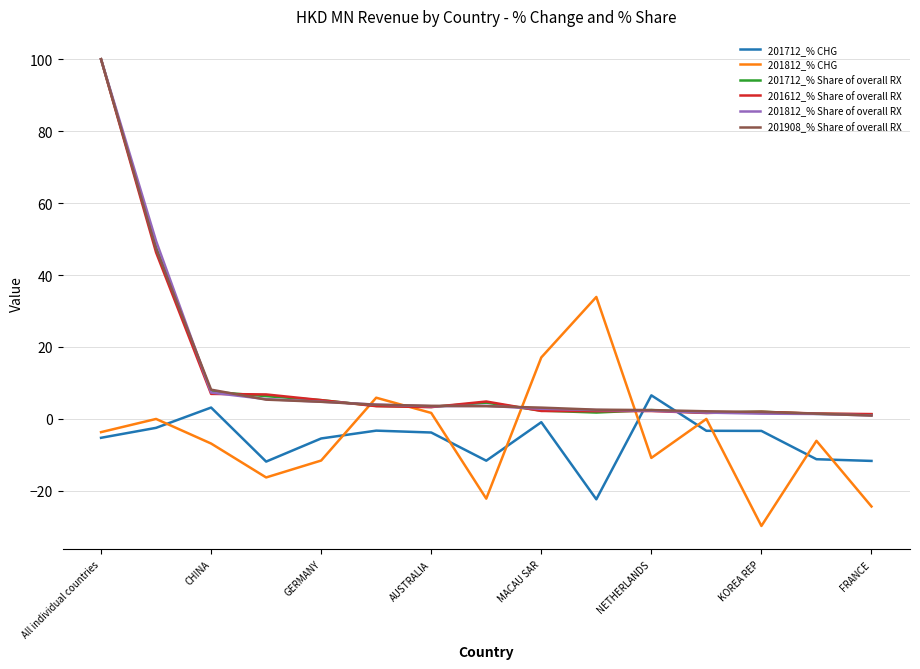

What is the highest value of the 201908_% Share of overall RX series?

100.0